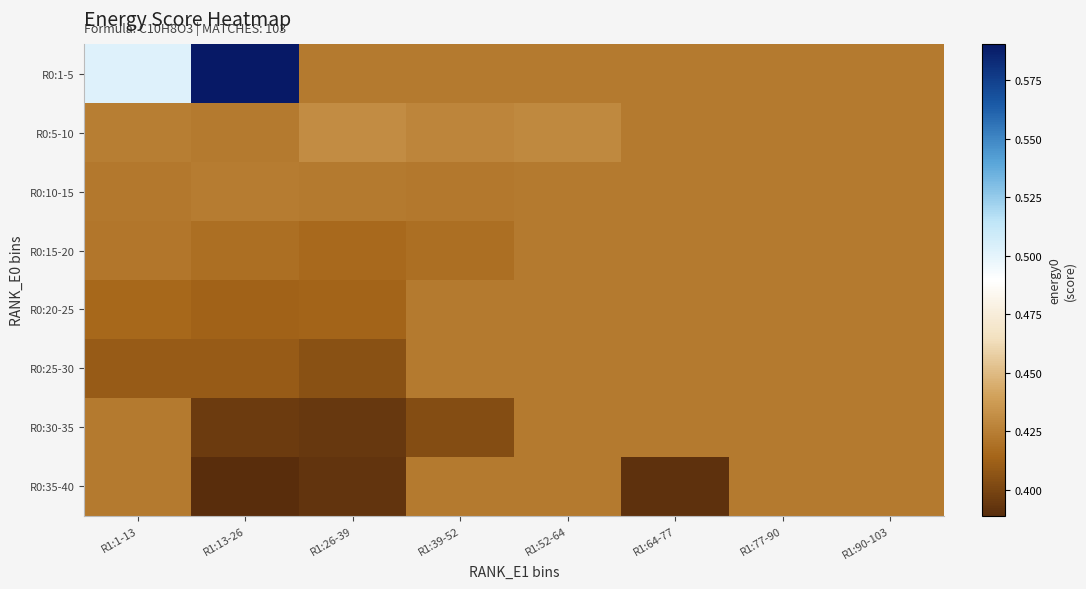

Reading left to right, list all the values displayed in this chart.

R0:1-5: R1:1-13=0.5	R1:13-26=0.6	R1:26-39=0.4	R1:39-52=0.4	R1:52-64=0.4	R1:64-77=0.4	R1:77-90=0.4	R1:90-103=0.4
R0:5-10: R1:1-13=0.4	R1:13-26=0.4	R1:26-39=0.4	R1:39-52=0.4	R1:52-64=0.4	R1:64-77=0.4	R1:77-90=0.4	R1:90-103=0.4
R0:10-15: R1:1-13=0.4	R1:13-26=0.4	R1:26-39=0.4	R1:39-52=0.4	R1:52-64=0.4	R1:64-77=0.4	R1:77-90=0.4	R1:90-103=0.4
R0:15-20: R1:1-13=0.4	R1:13-26=0.4	R1:26-39=0.4	R1:39-52=0.4	R1:52-64=0.4	R1:64-77=0.4	R1:77-90=0.4	R1:90-103=0.4
R0:20-25: R1:1-13=0.4	R1:13-26=0.4	R1:26-39=0.4	R1:39-52=0.4	R1:52-64=0.4	R1:64-77=0.4	R1:77-90=0.4	R1:90-103=0.4
R0:25-30: R1:1-13=0.4	R1:13-26=0.4	R1:26-39=0.4	R1:39-52=0.4	R1:52-64=0.4	R1:64-77=0.4	R1:77-90=0.4	R1:90-103=0.4
R0:30-35: R1:1-13=0.4	R1:13-26=0.4	R1:26-39=0.4	R1:39-52=0.4	R1:52-64=0.4	R1:64-77=0.4	R1:77-90=0.4	R1:90-103=0.4
R0:35-40: R1:1-13=0.4	R1:13-26=0.4	R1:26-39=0.4	R1:39-52=0.4	R1:52-64=0.4	R1:64-77=0.4	R1:77-90=0.4	R1:90-103=0.4